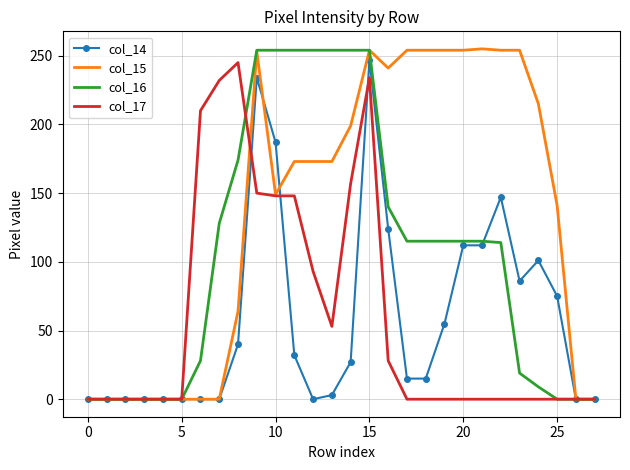

How many series are shown in this chart?

4